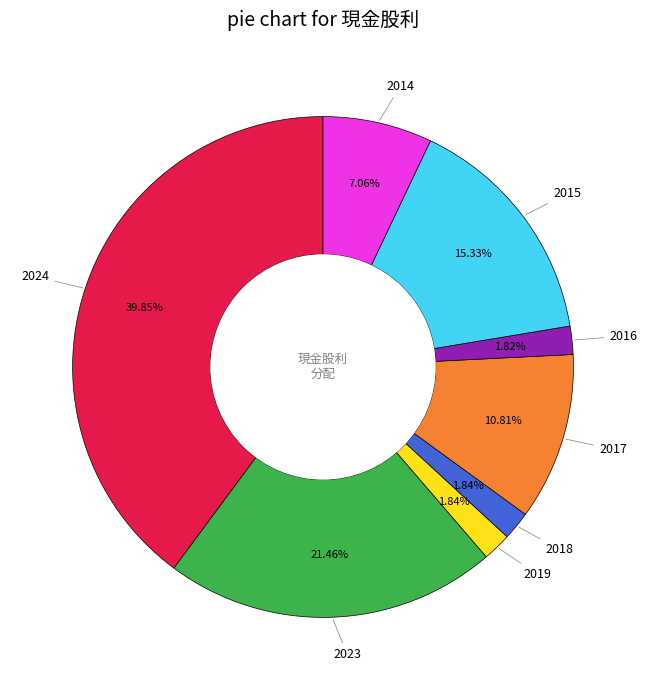

Is there any slice that represents more than half of the pie?

No